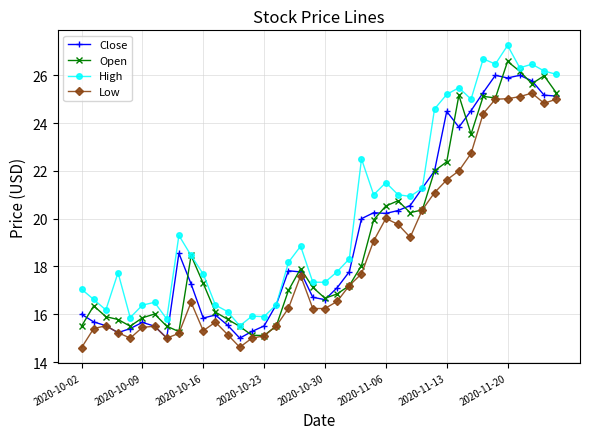

Does the chart have visible grid lines?

Yes